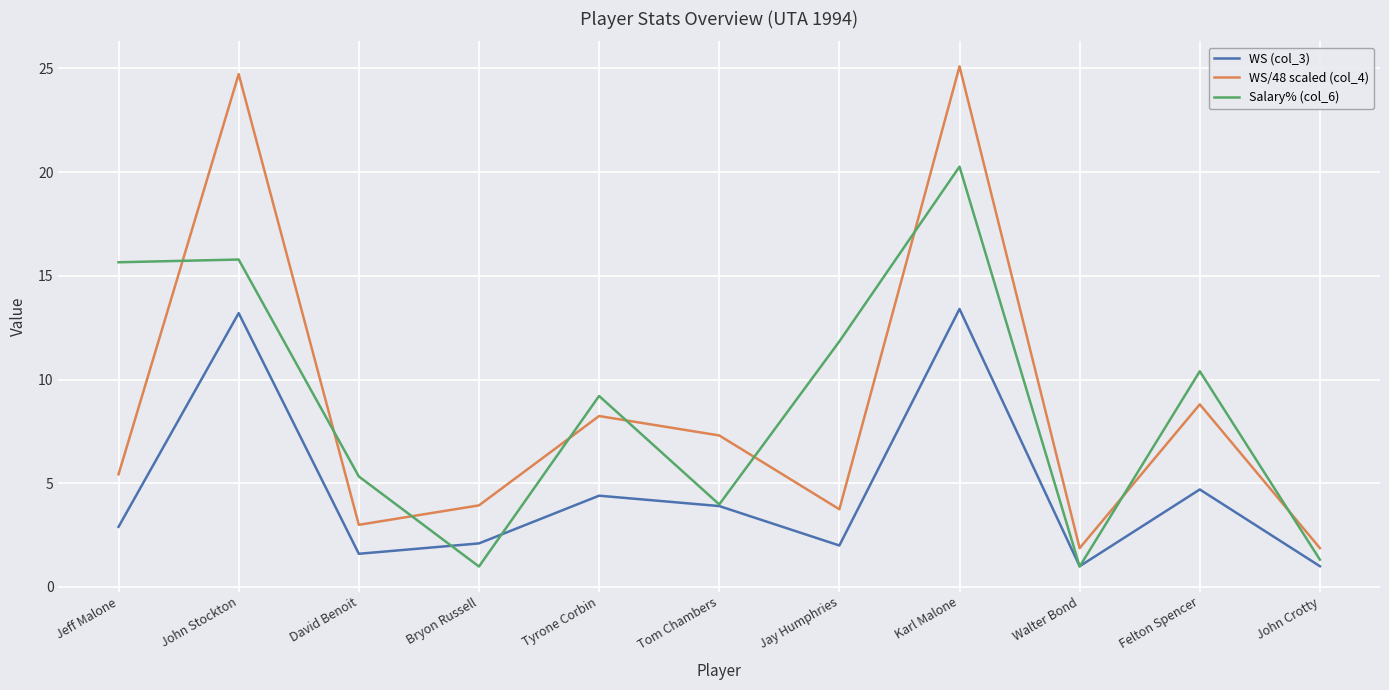

Is the value of Salary% (col_6) at John Stockton greater than the value of WS (col_3) at John Stockton?

Yes